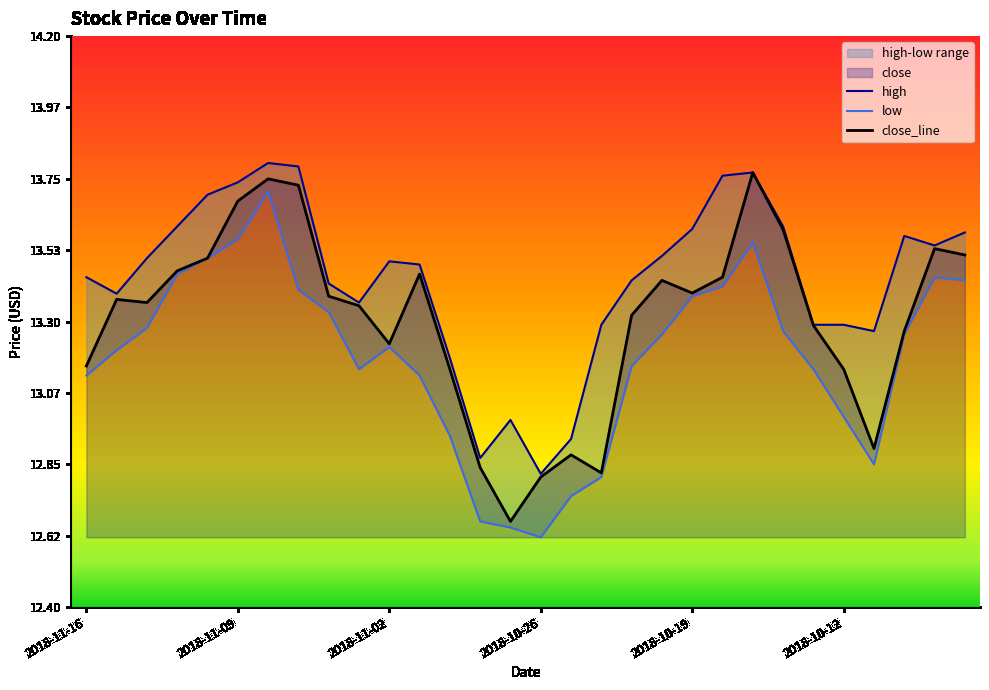

What is the spread (max minus min) of values at 12?

0.2